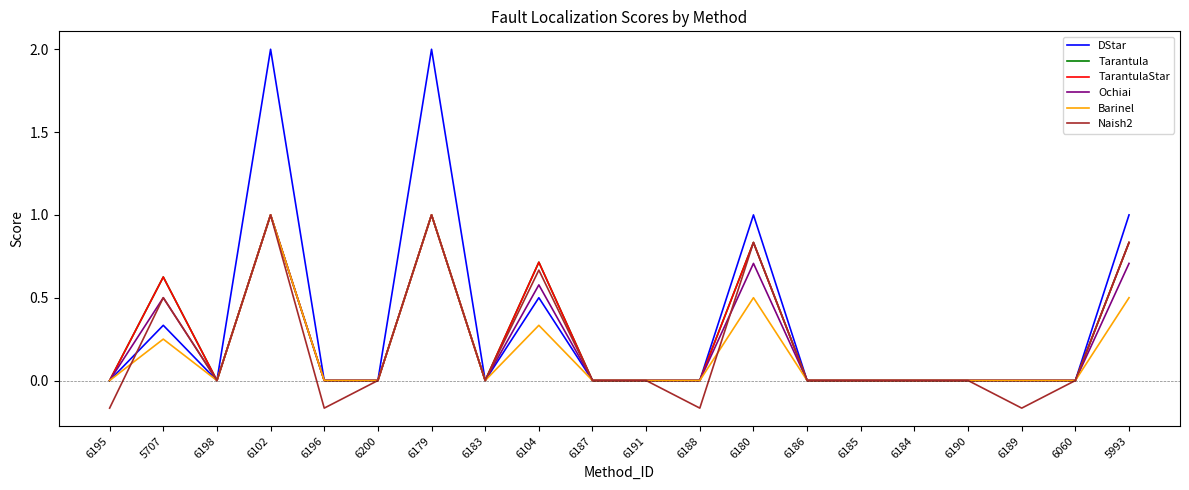

At how many categories does at least one series exceed 0?

6